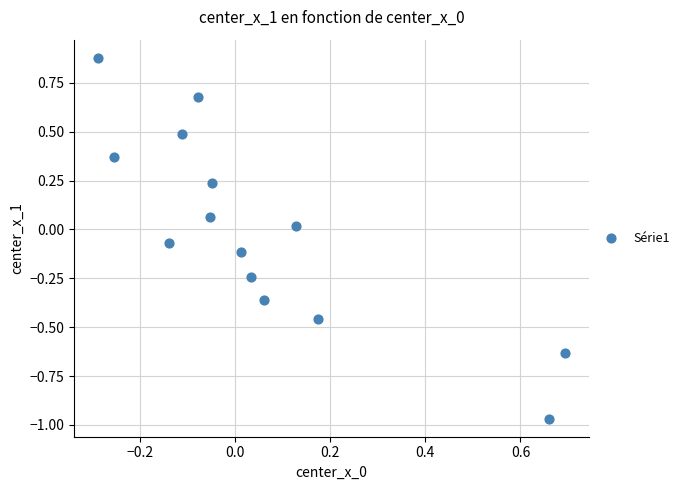

What is the range of X values (max minus min)?

1.0